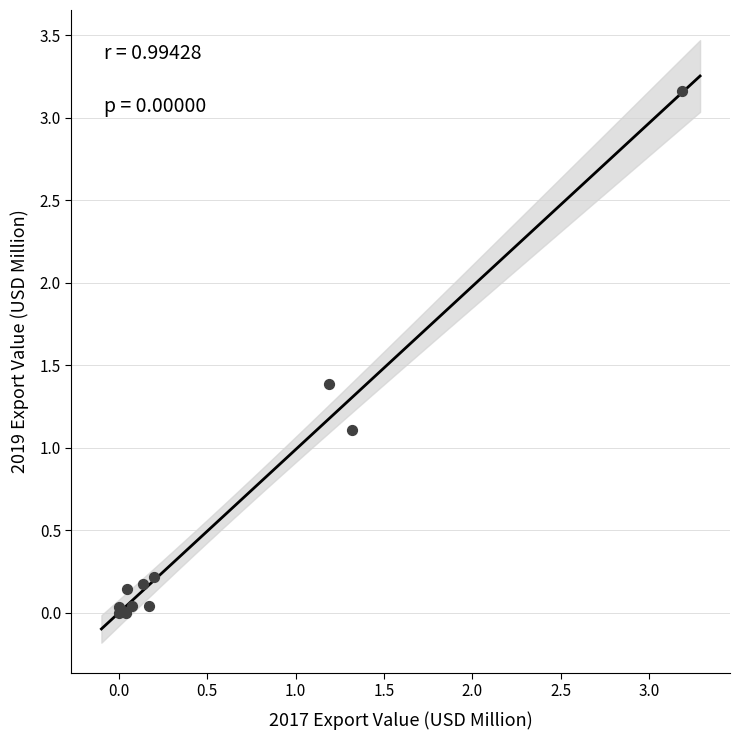

What Y value in the scatter plot is closest to 1?

1.1